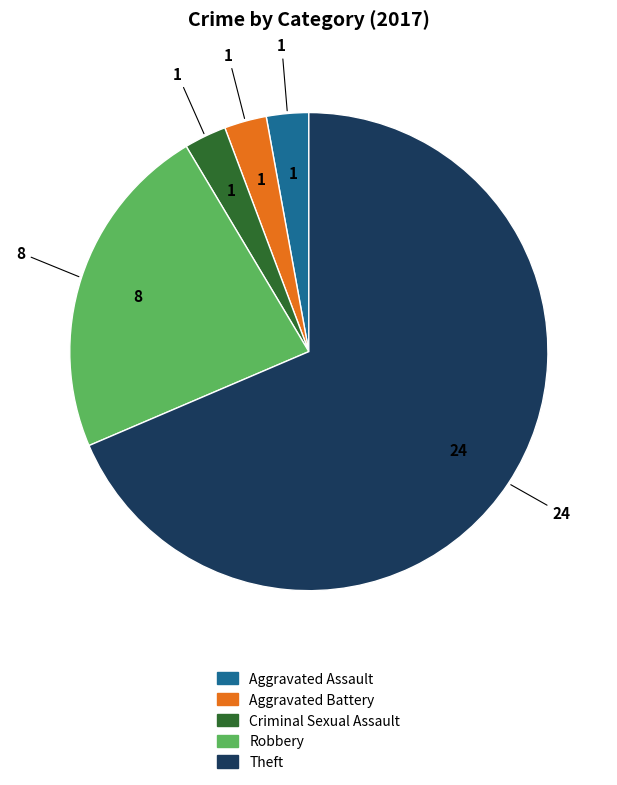

Which category has the biggest portion of the pie?

Theft